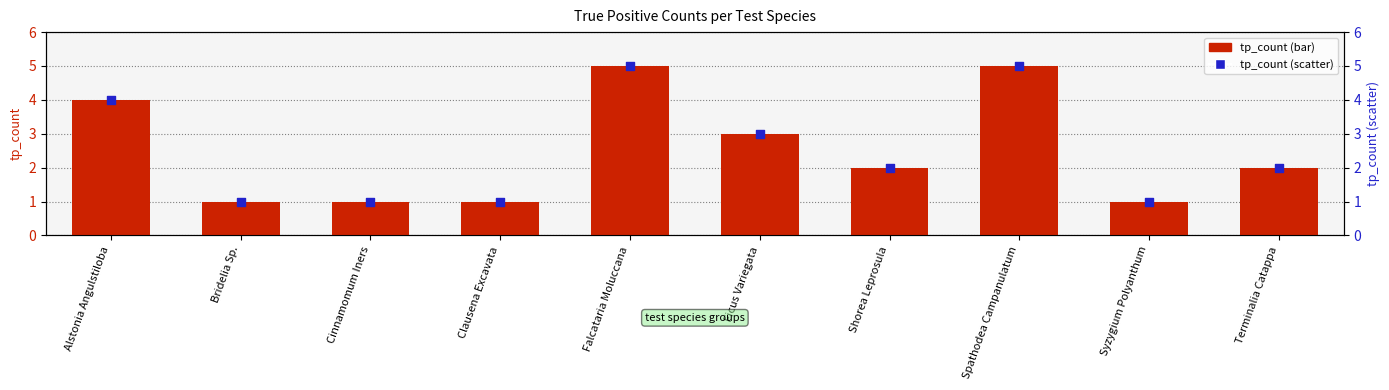

Which series has the largest total across all categories?

tp_count (bar)